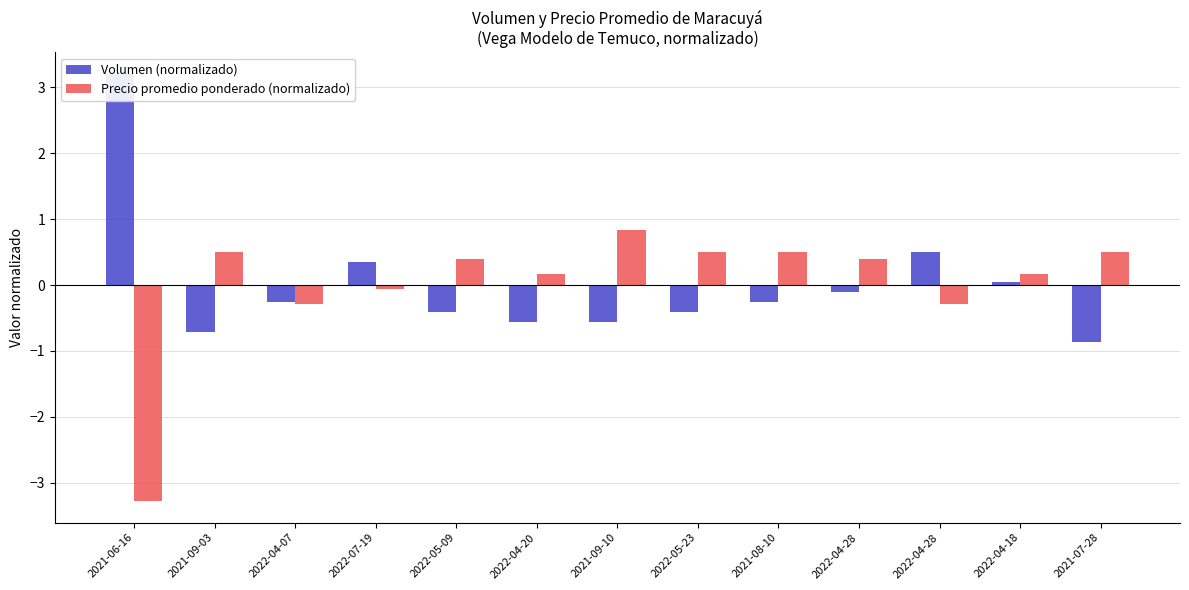

Where does the Volumen (normalizado) series first go above 0?

2021-06-16